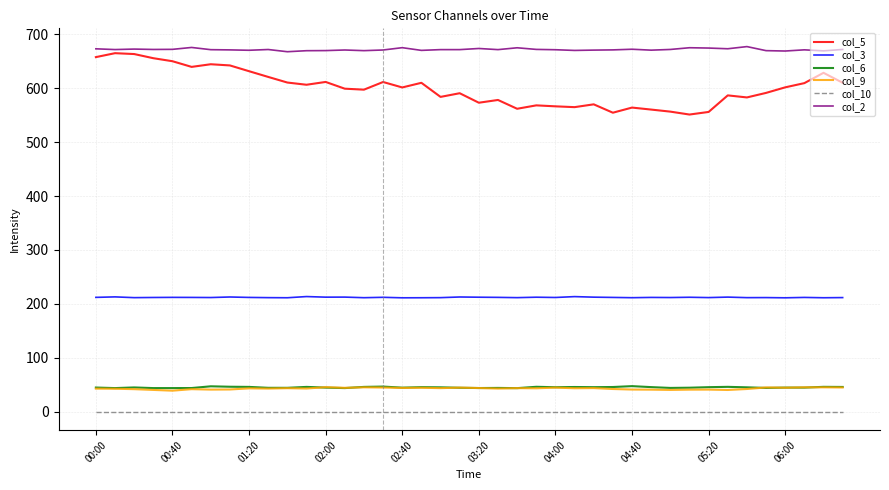

What is the sum of all col_9 values?

1731.6